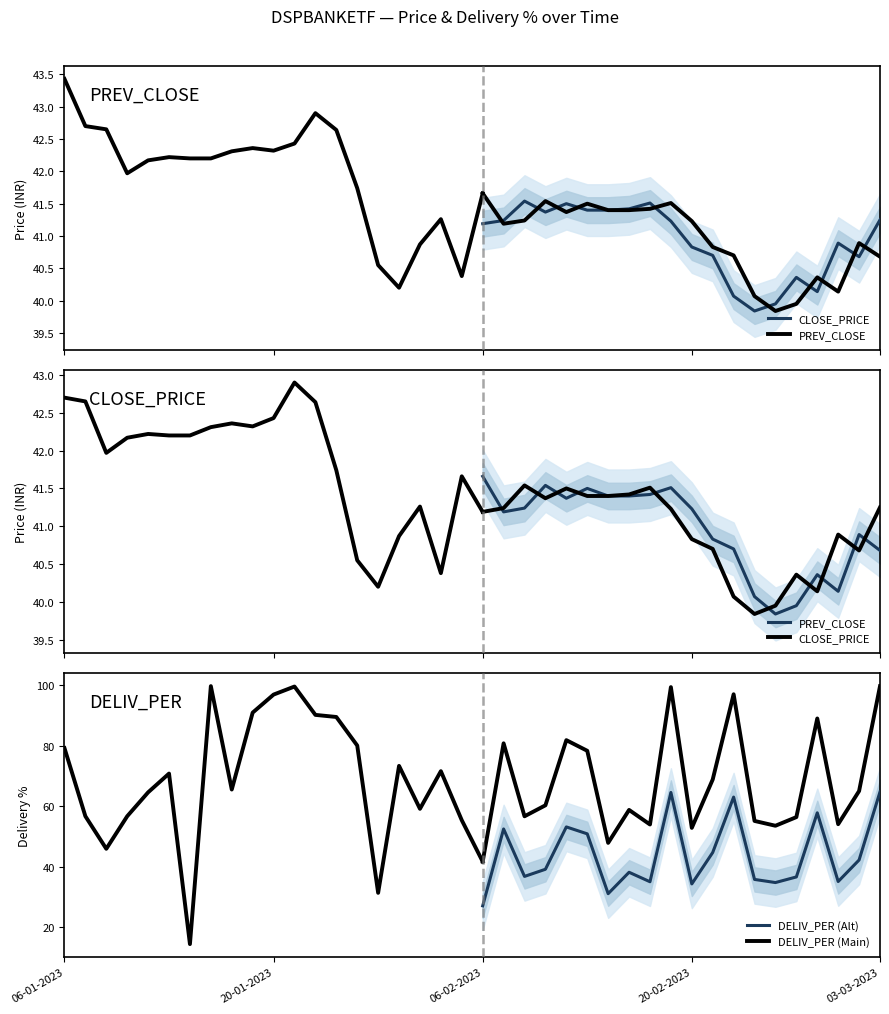

What is the difference between the maximum and second lowest values in the CLOSE_PRICE series?

2.9